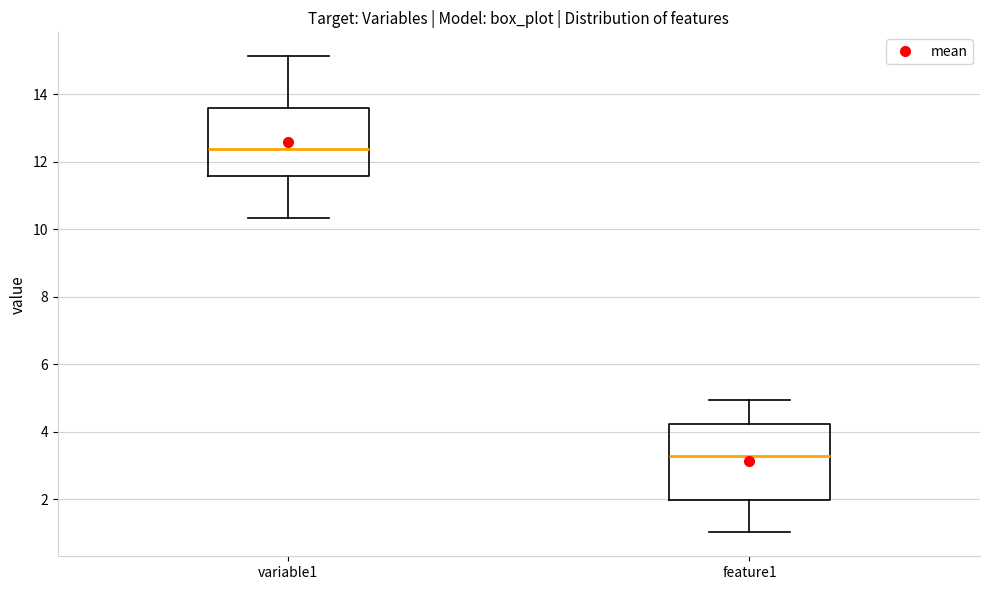

Where is the lower edge of the box for variable1 on the y-axis? The values are not printed on the chart, so give them approximately, as read against the axis.

11.6